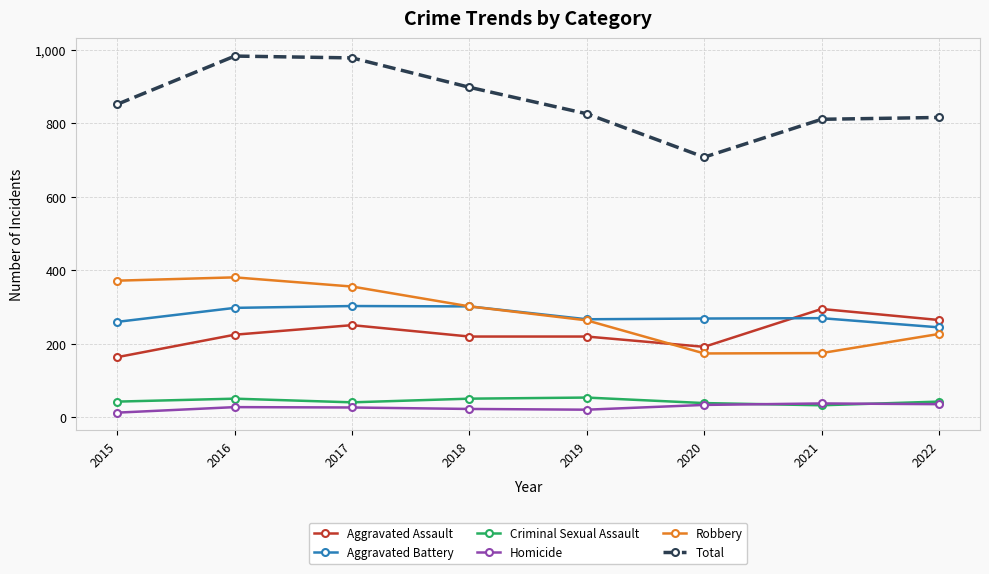

True or false: Aggravated Assault and Aggravated Battery cross at least once.

True